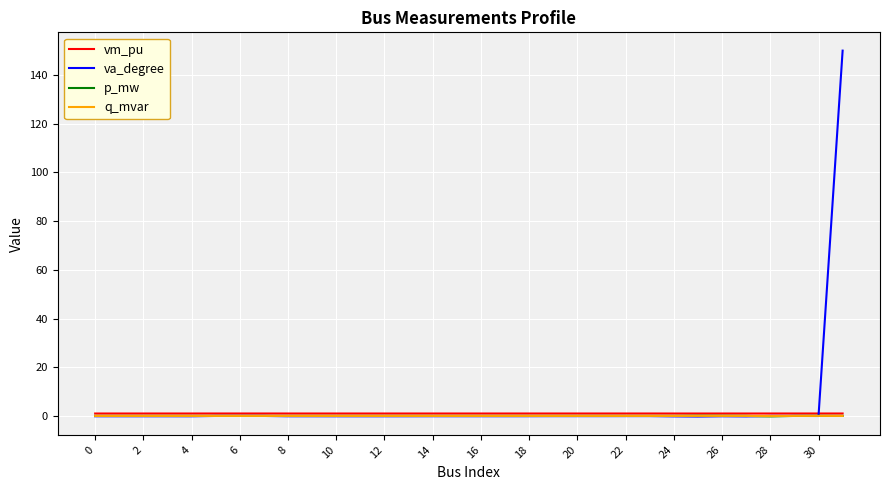

True or false: q_mvar has more than 1 interior local peaks.

True